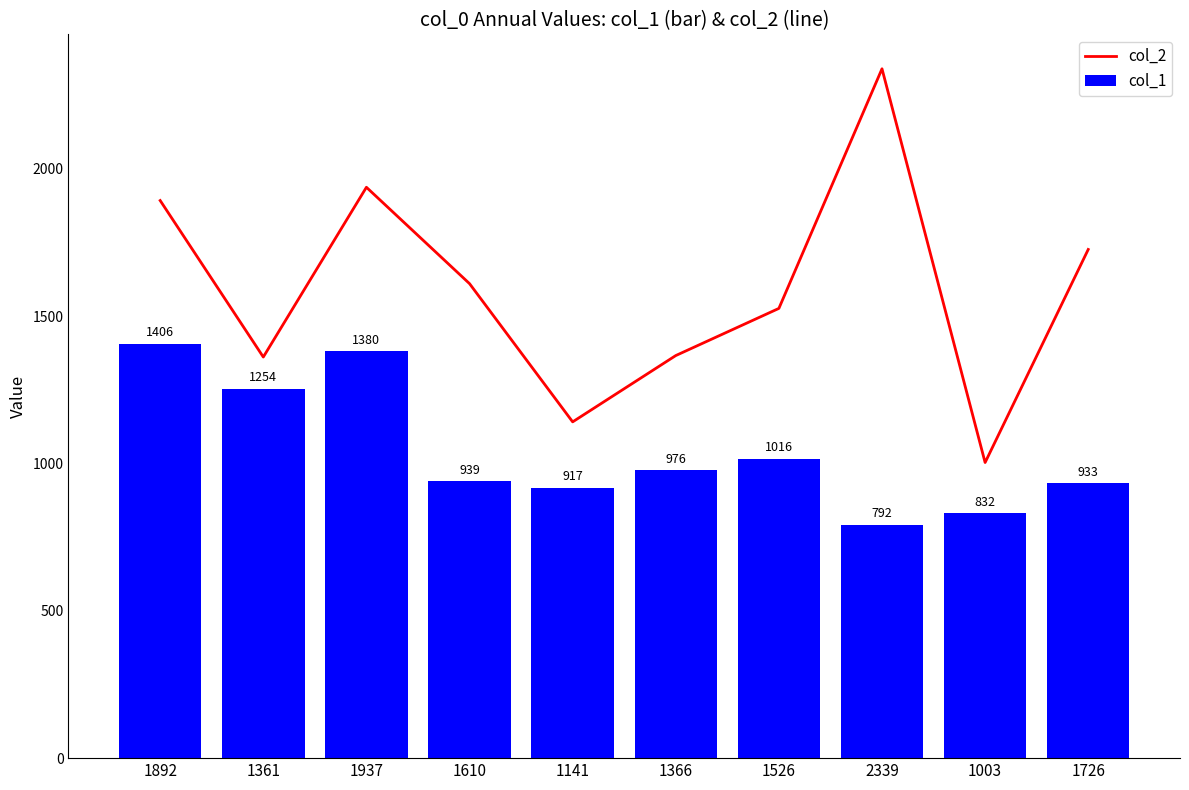

How many groups of bars are there?

10